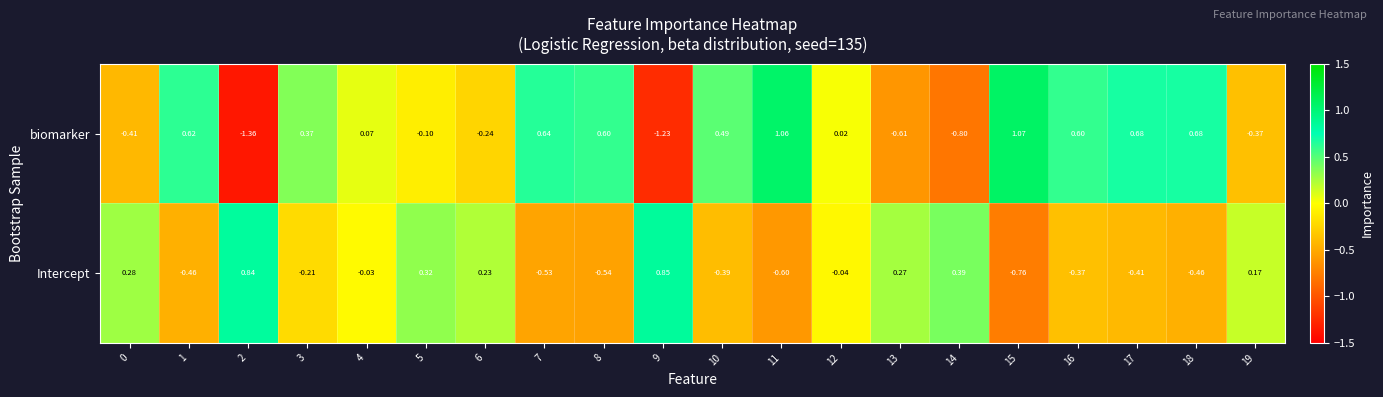

List the series in order of their overall mean, highest first.

biomarker, Intercept